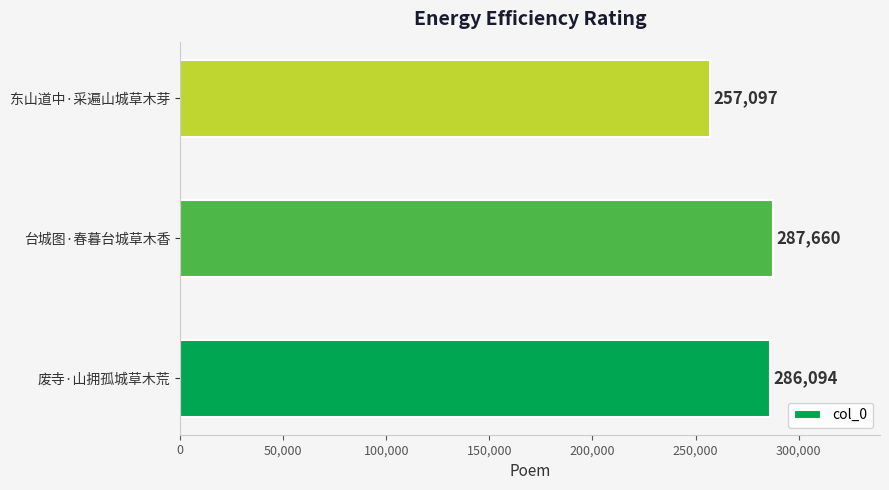

How many bars are there in total?

3